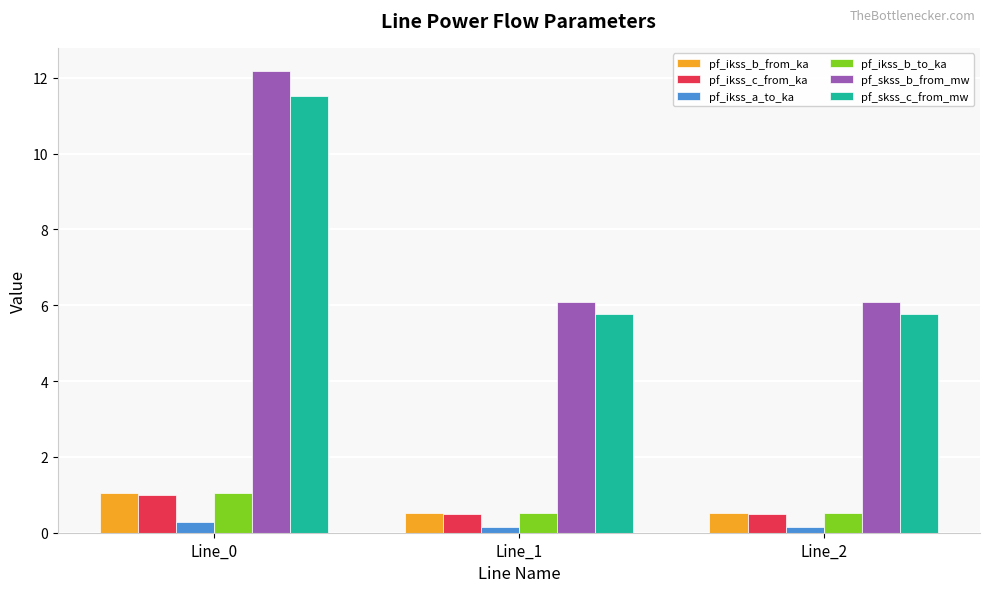

What is the maximum value shown in the chart?

12.2